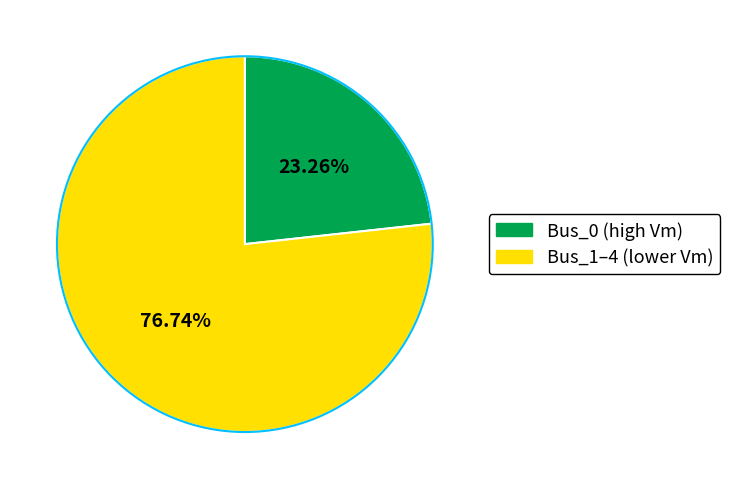

Does any single category account for the majority?

Yes